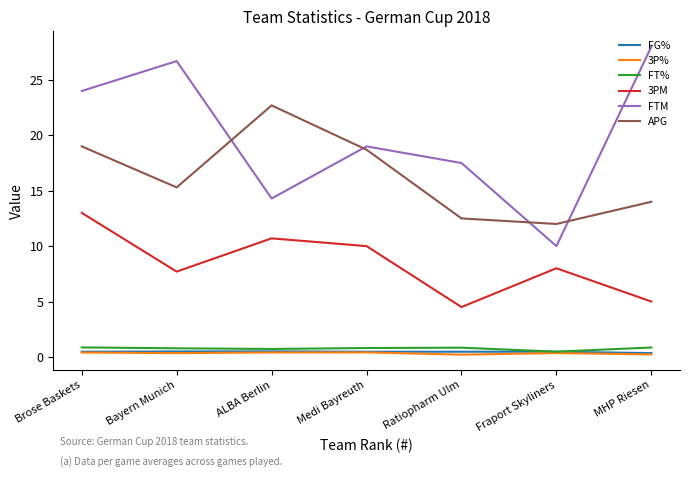

True or false: 3P% and FTM intersect in this chart.

False